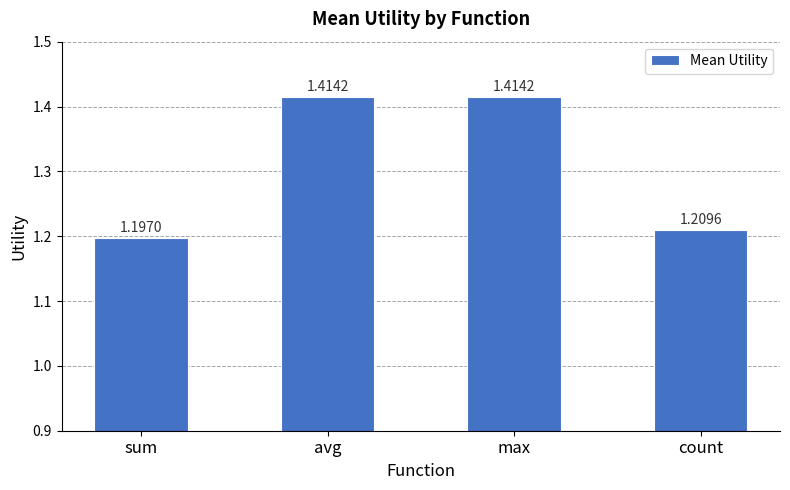

Which label corresponds to the smallest value in the chart?

sum